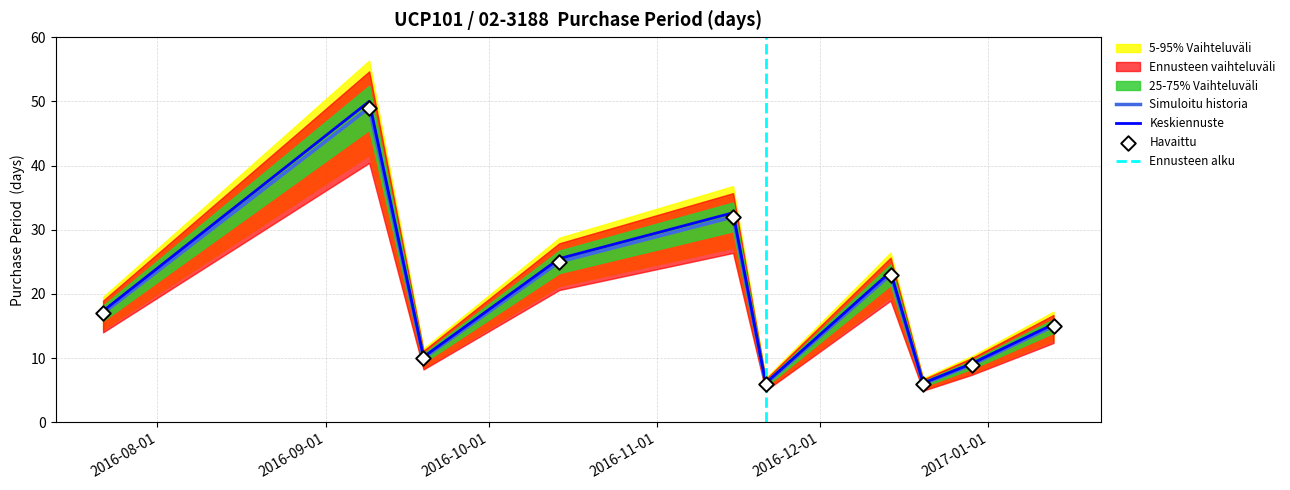

Approximately how many times larger is the value at 2016-12-29 compared to 2016-11-15?

0.3